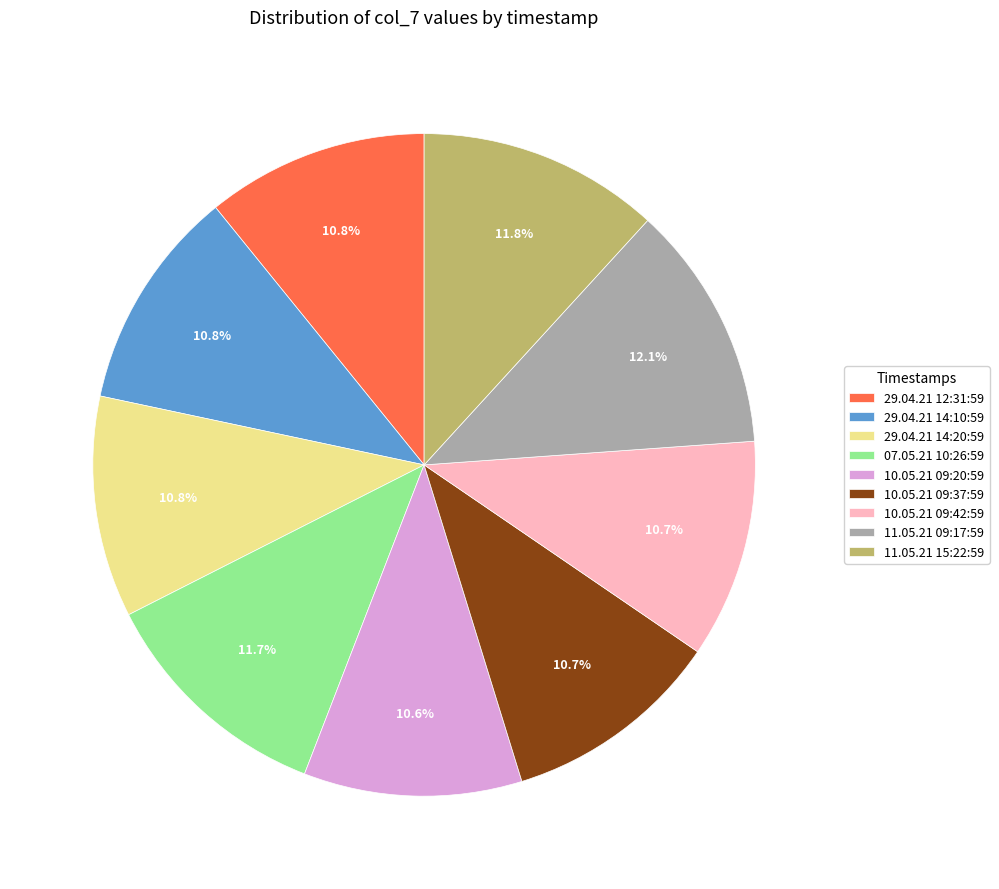

Is the sum of 29.04.21 14:20:59 and 29.04.21 14:10:59 greater than half?

No